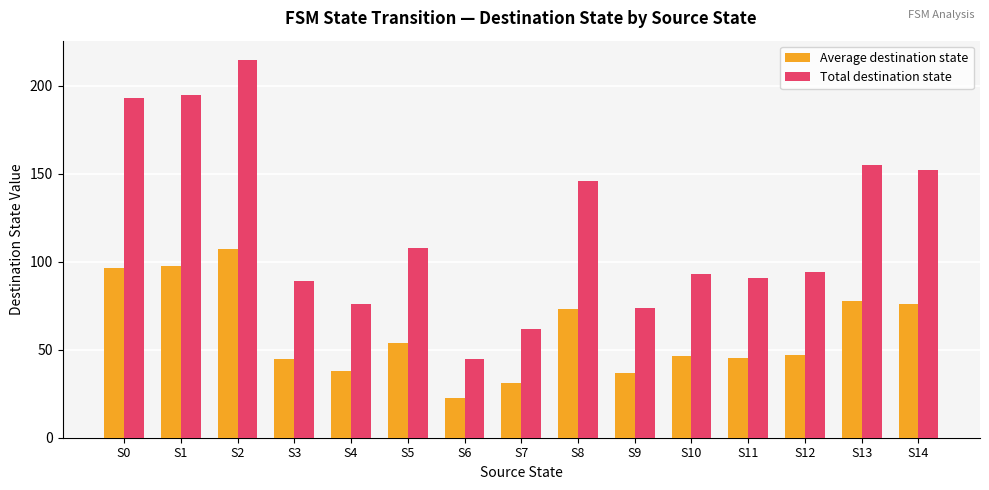

Where does the Total destination state series first go above 94?

S0